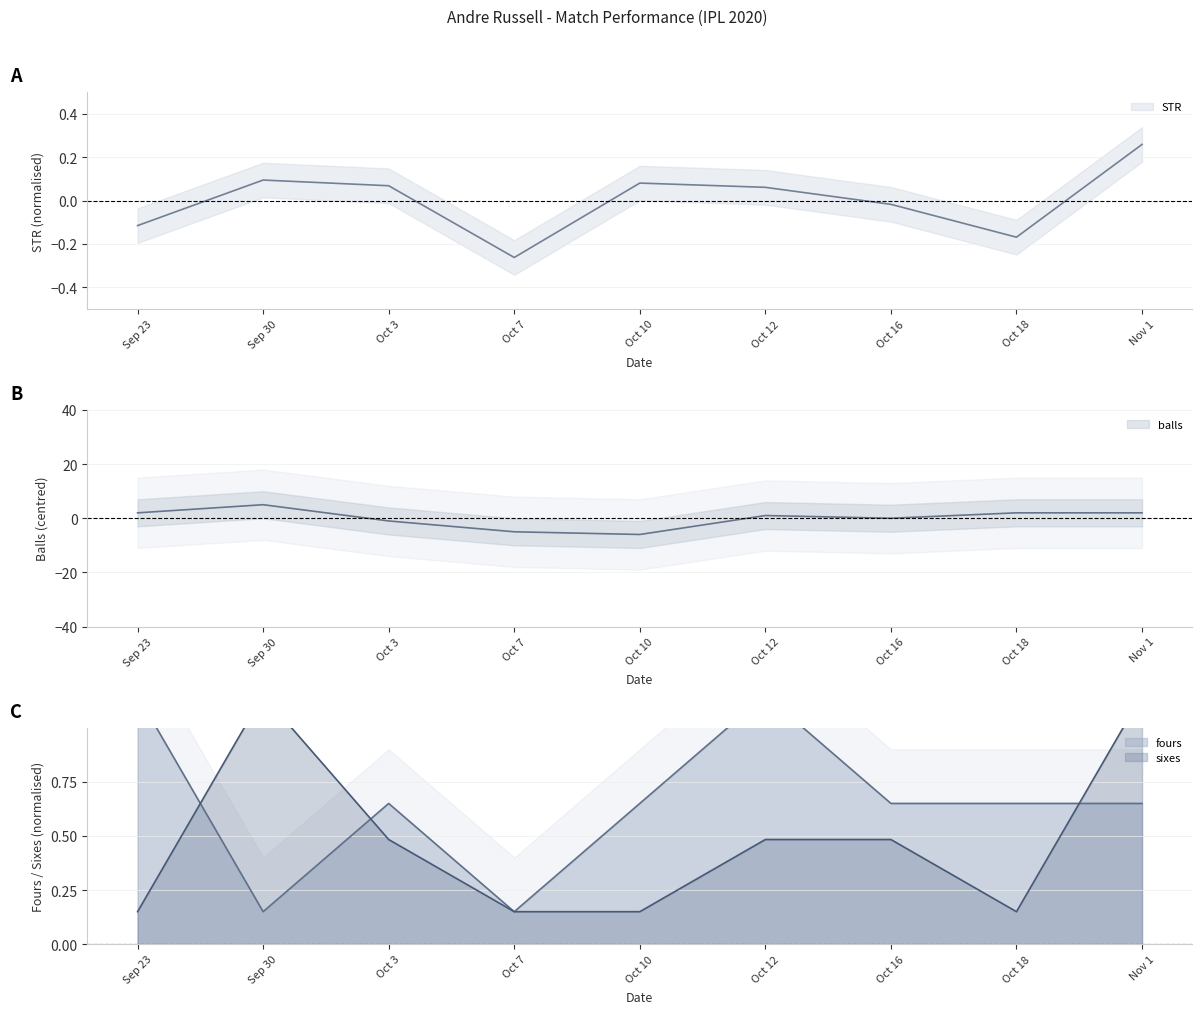

What is the average value of the fours series?

0.6